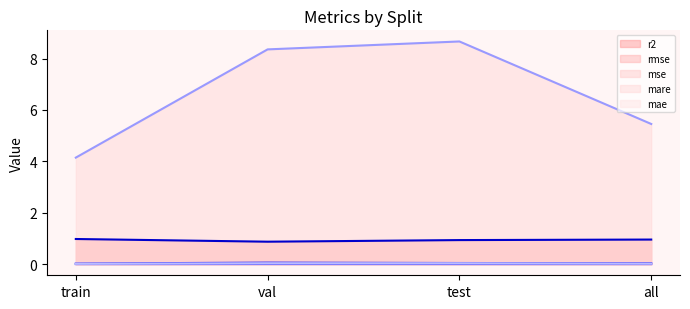

In r2 line, how many points are lower than both neighbors (excluding endpoints)?

1